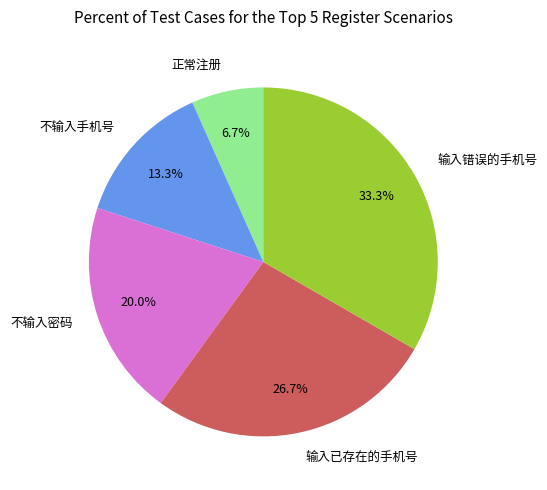

To the nearest percent, what portion does 正常注册 represent?

7%